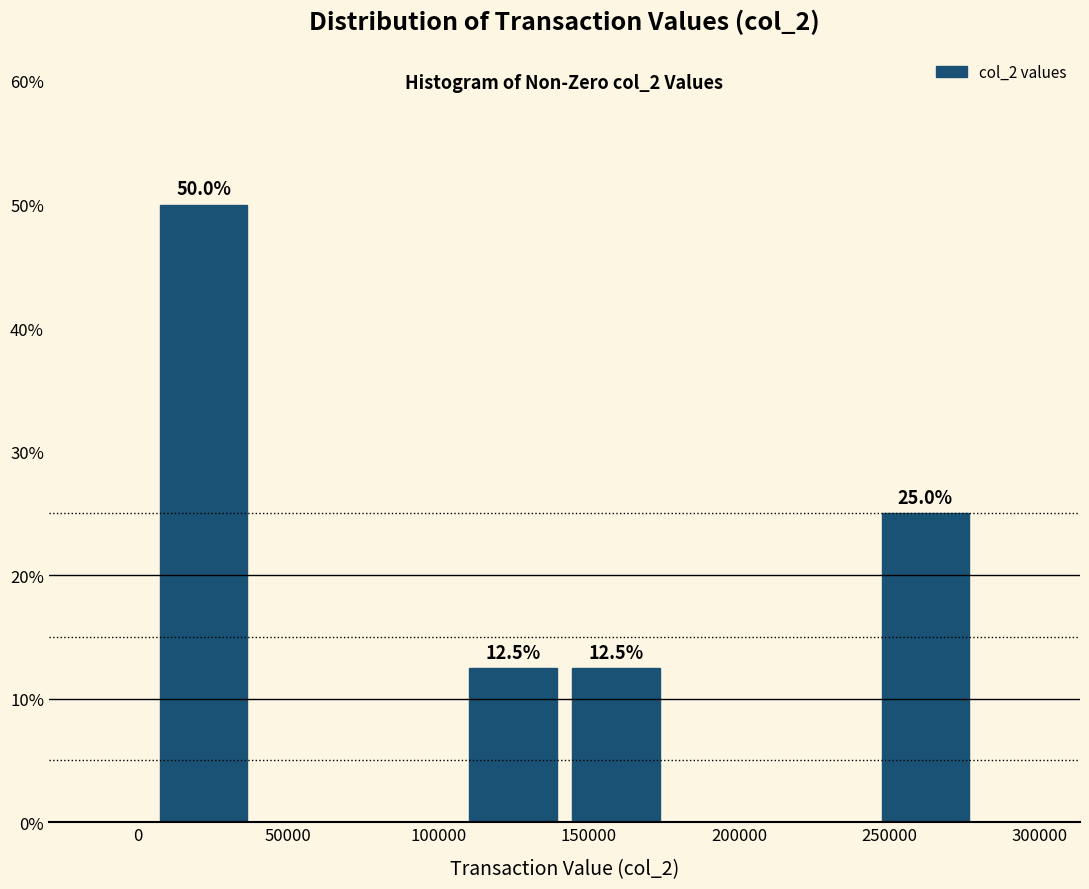

Which range on the x-axis has the tallest bar?

5000 to 40000